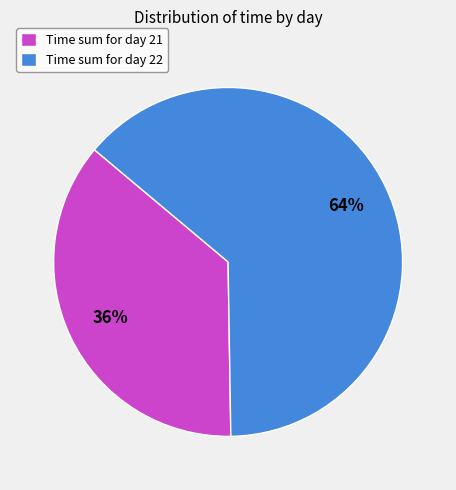

Is it true that Time sum for day 22 is 64% of the pie?

True